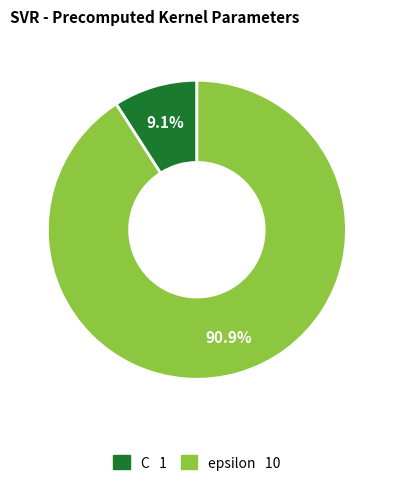

To the nearest percent, what is the average slice percentage?

50%